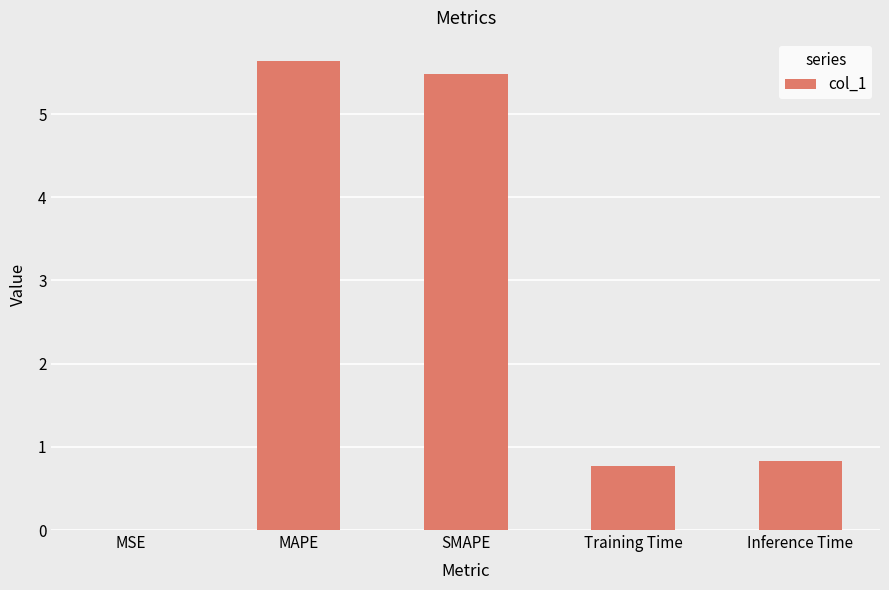

What is the change in value from MAPE to Training Time?

-4.9